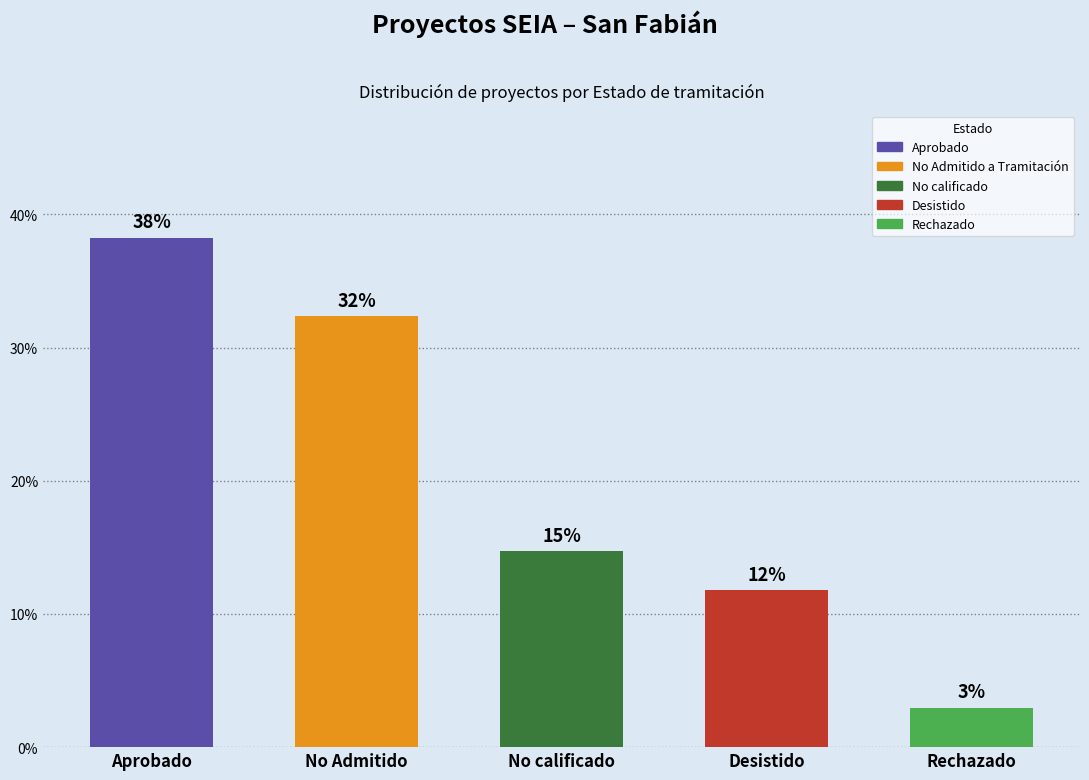

The chart shows a value of 4.9 at Rechazado. True or false?

False